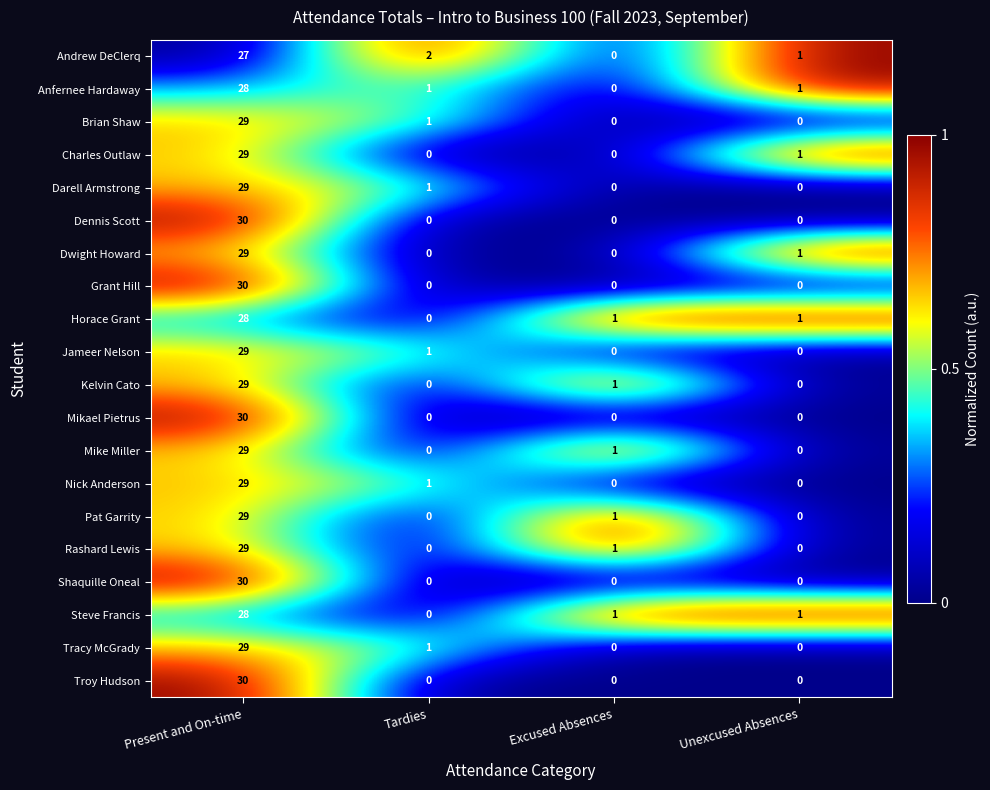

Is it true that Horace Grant equals 28 at Present and On-time?

True